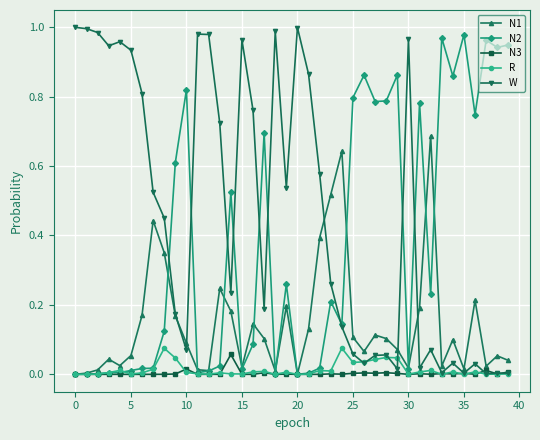

Is this an area chart (filled region under the line)?

No